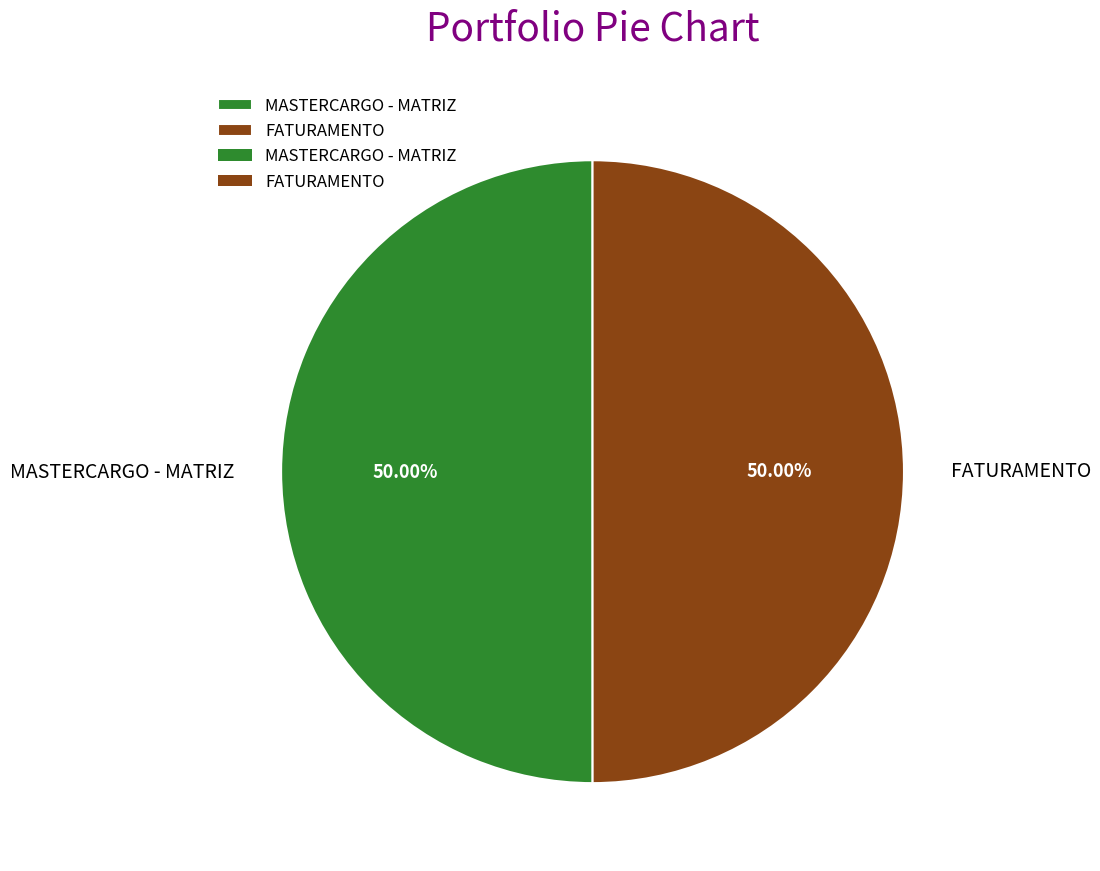

How many slices are in this pie chart?

2